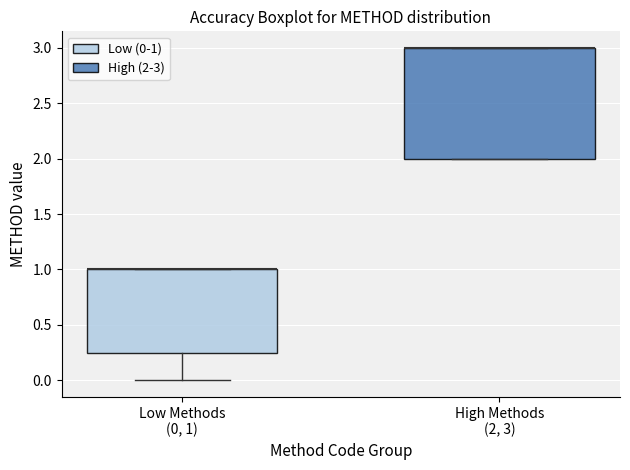

Where is the upper edge of the box for Low Methods (0, 1) on the y-axis? The values are not printed on the chart, so give them approximately, as read against the axis.

1.00